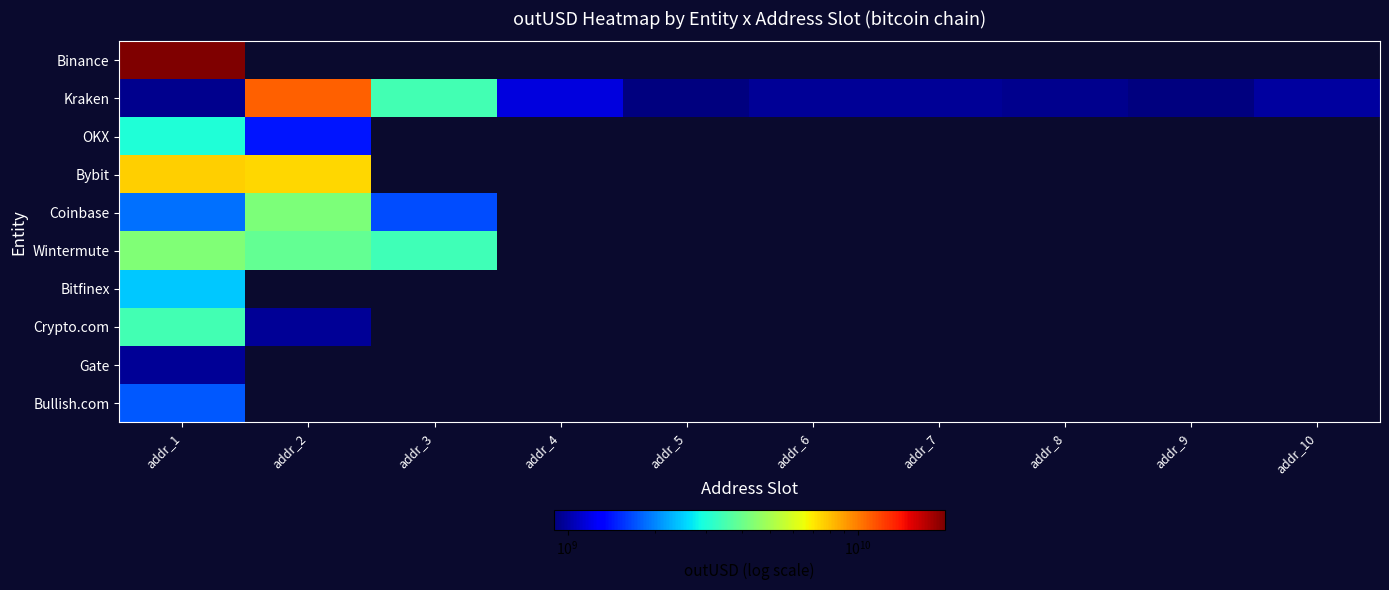

List the labels in order of OKX value, smallest first.

addr_2, addr_3, addr_4, addr_5, addr_6, addr_7, addr_8, addr_9, addr_10, addr_1